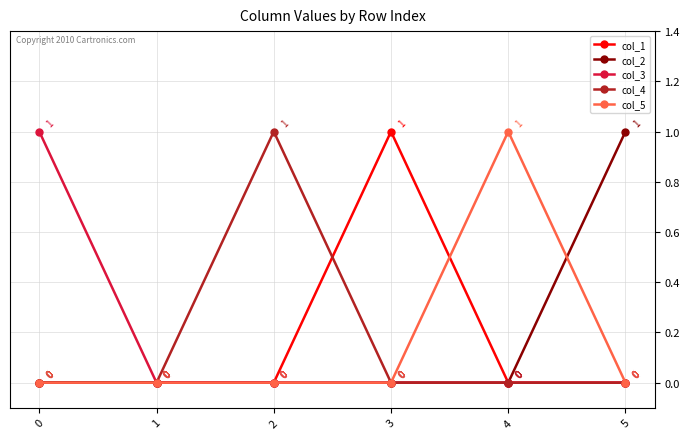

Is it true that col_5 equals 0 at 1?

True